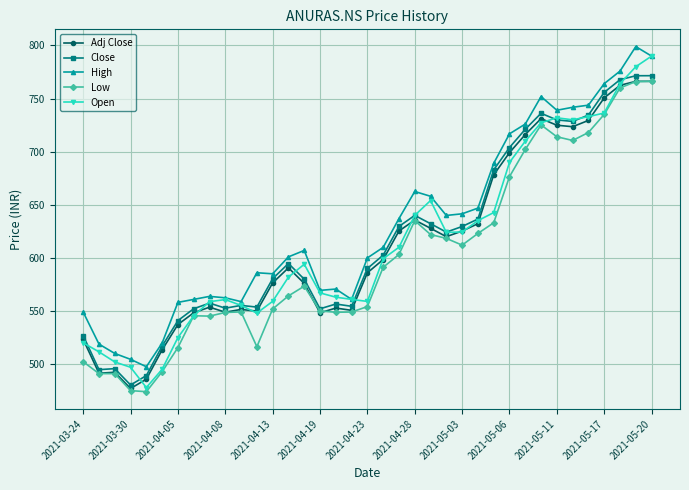

What is the value of the Close point at the 7th from the left?

541.0